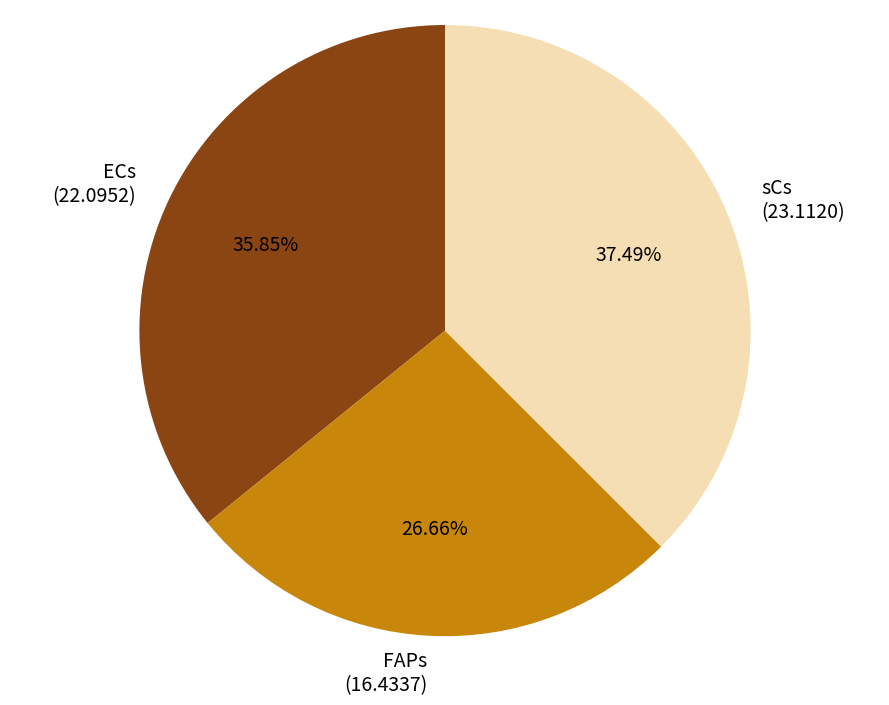

How many slices are in this pie chart?

3